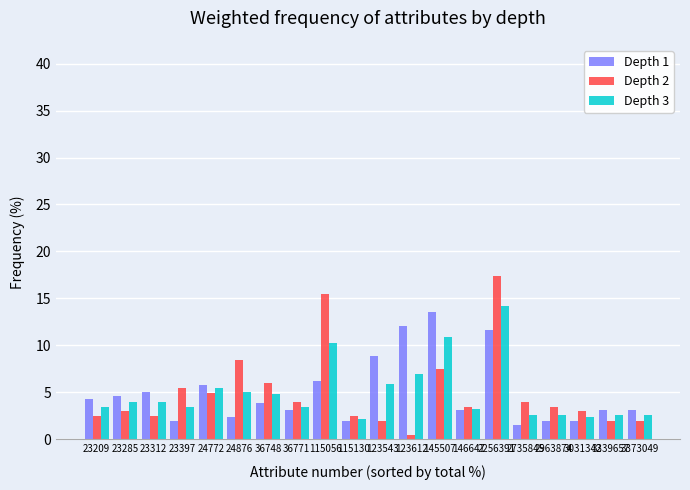

Which series has the widest spread of values?

Depth 2